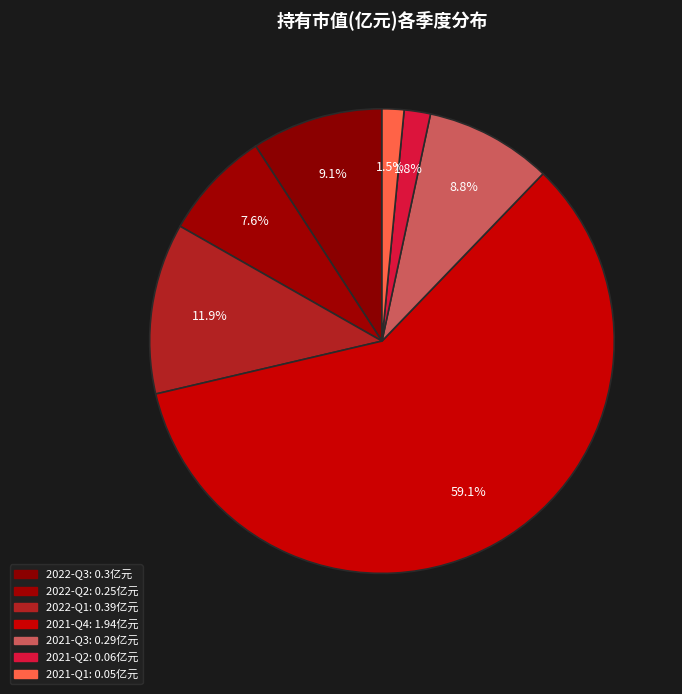

What percentage is the 2021-Q2 slice, to the nearest percent?

2%